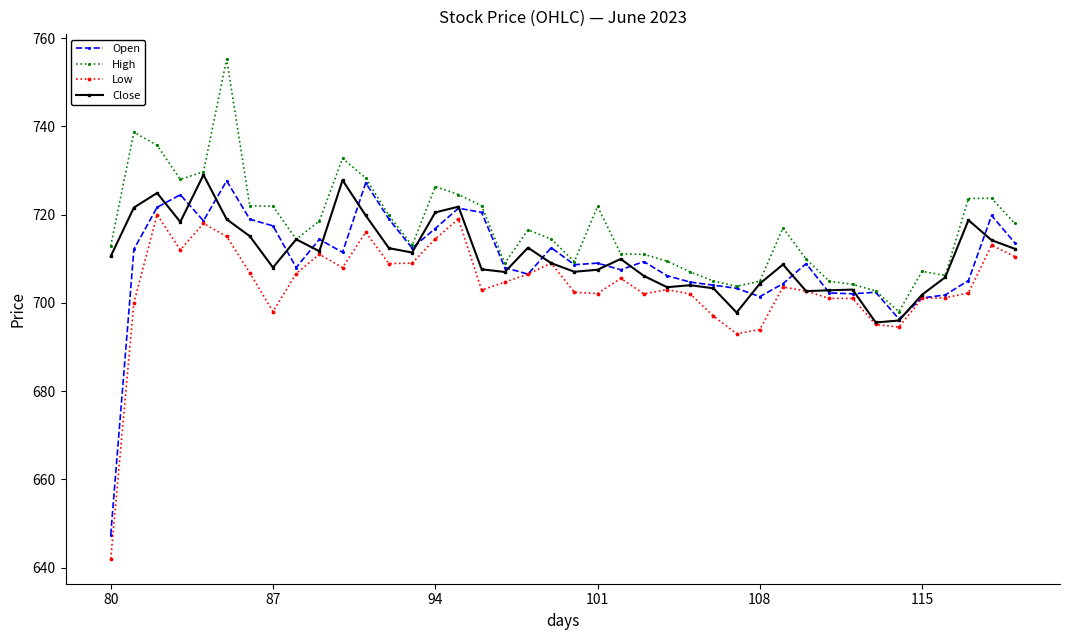

What are all the series names shown in the legend?

Open, High, Low, Close